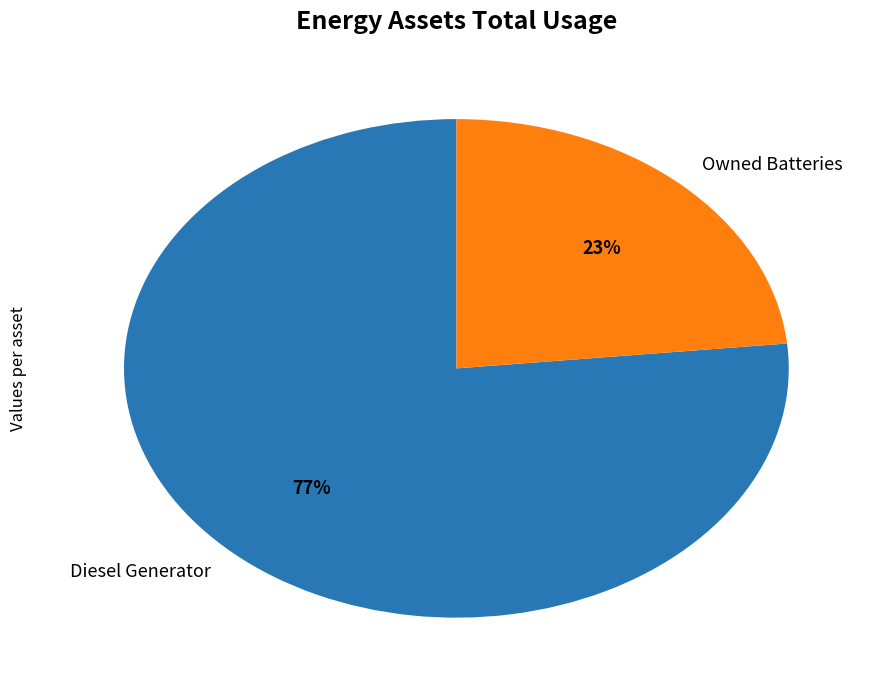

The Diesel Generator slice represents 83% of the pie. True or false?

False